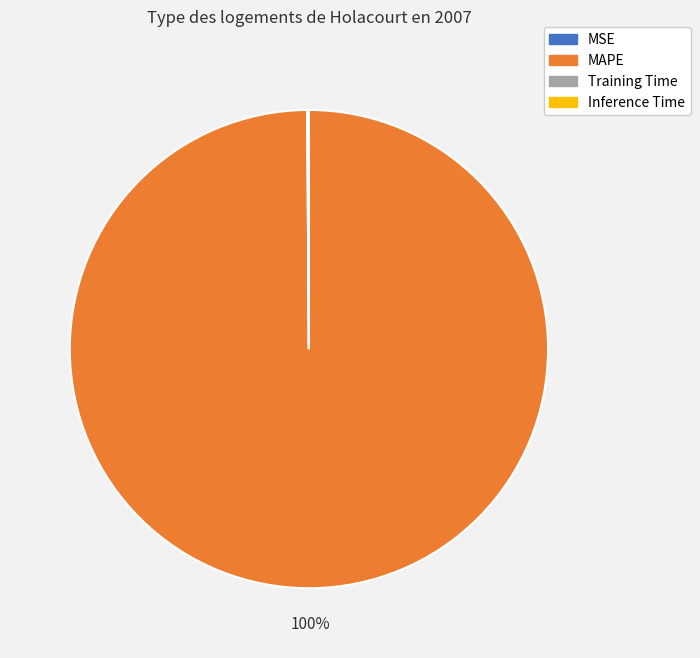

To the nearest percent, what is the average slice percentage?

25%